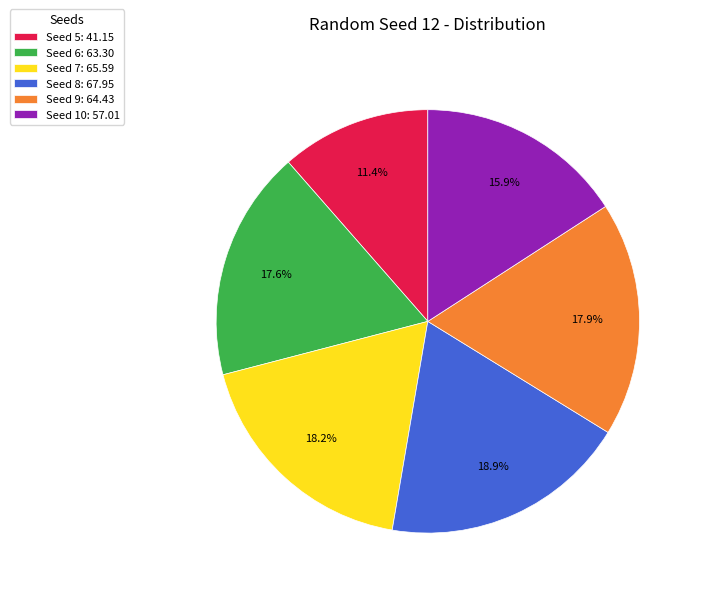

Count the number of slices in the pie.

6